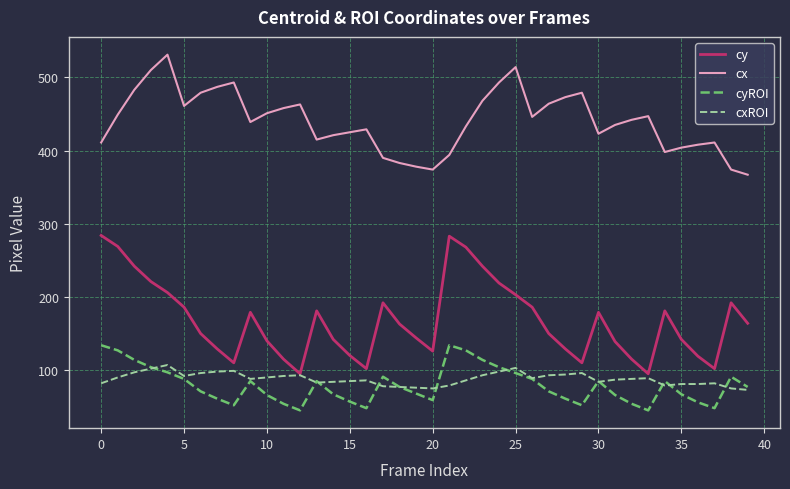

True or false: cx and cxROI cross at least once.

False